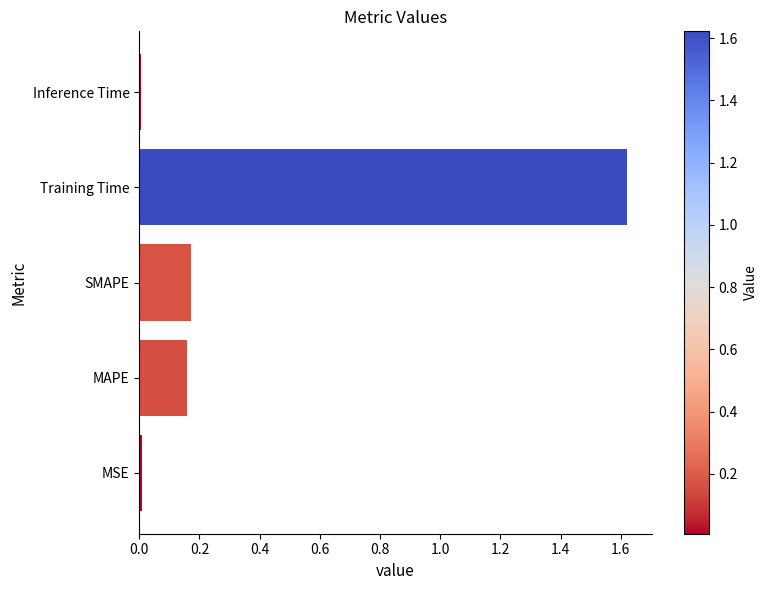

Is it true that the value at SMAPE is 0.3?

False